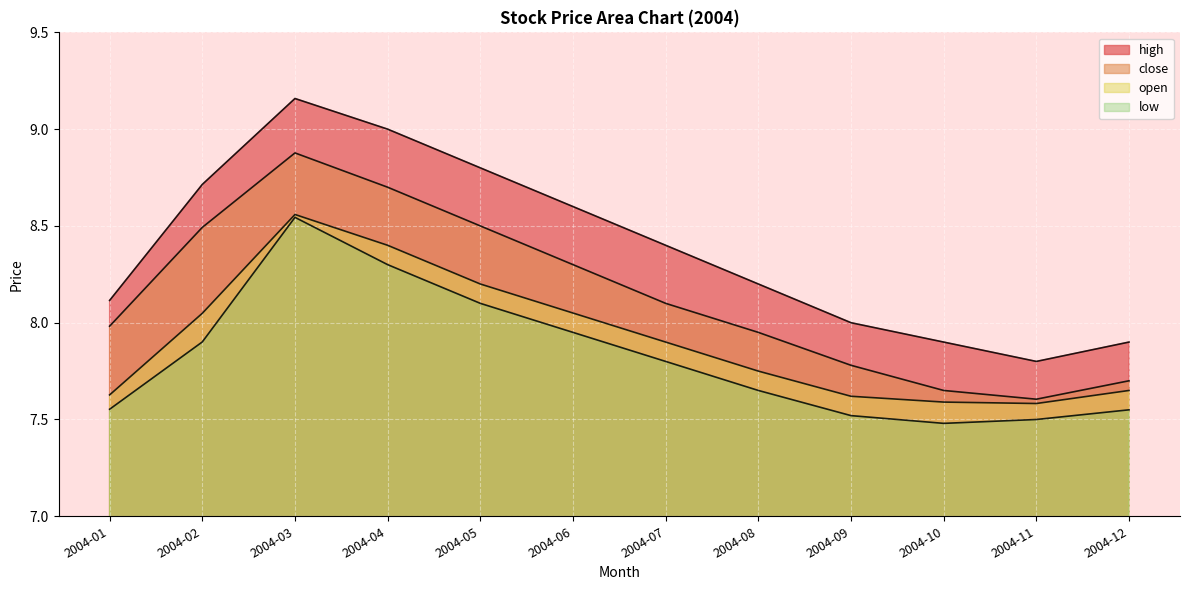

True or false: low and high intersect in this chart.

False